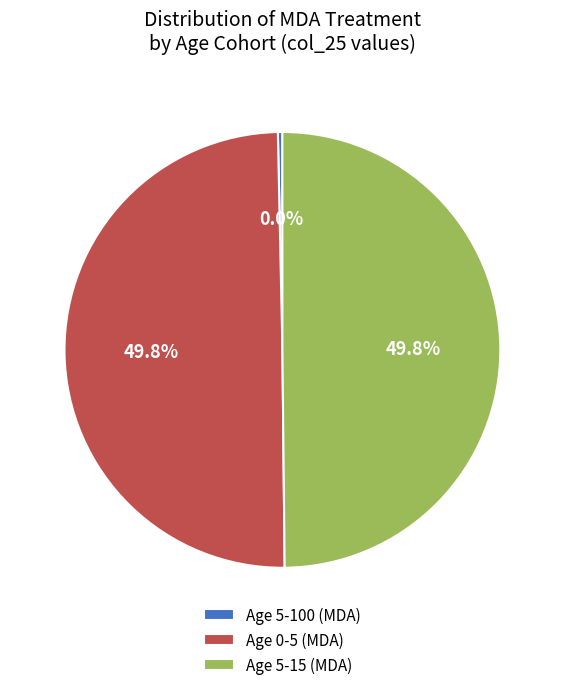

To the nearest percent, what is the combined percentage of Age 5-100 (MDA) and Age 5-15 (MDA)?

50%